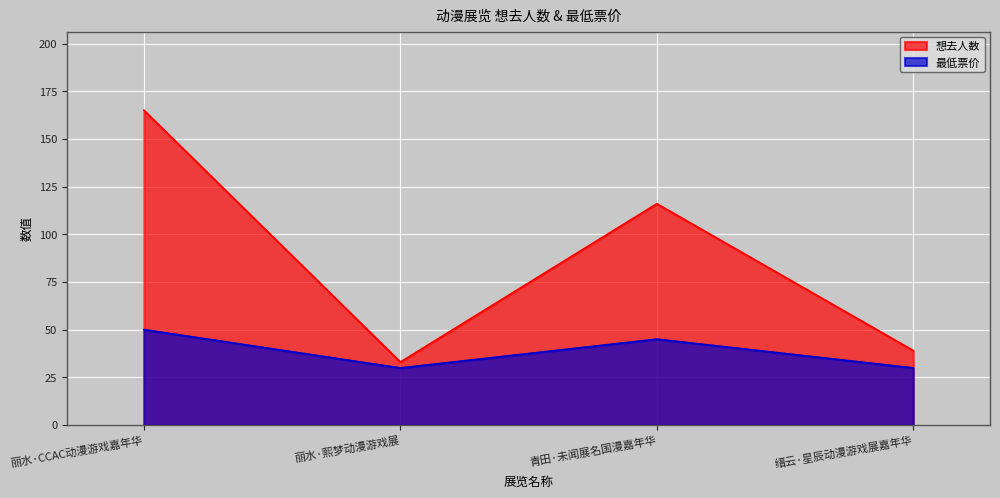

Which series has the largest range (max minus min)?

想去人数